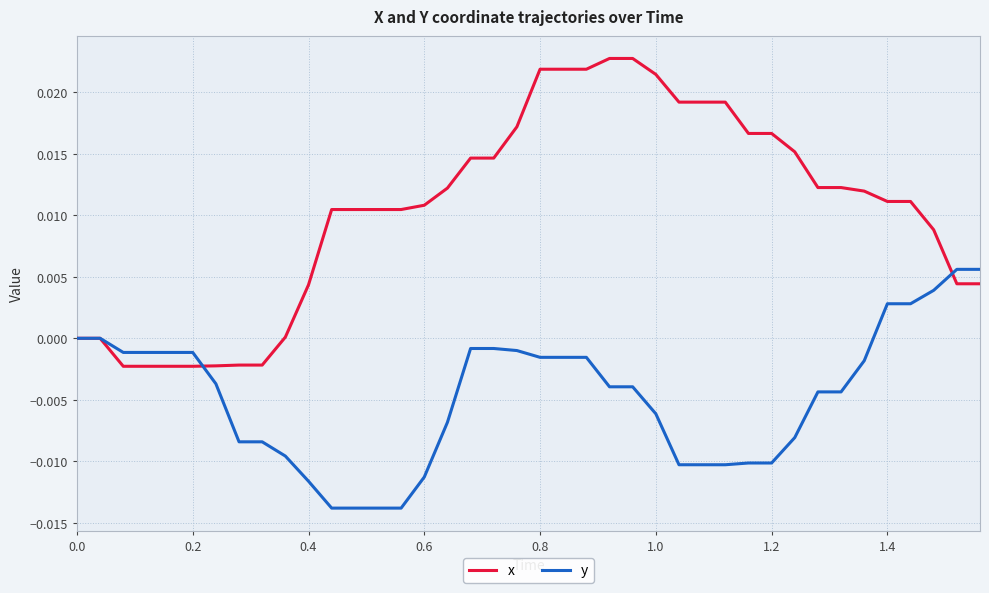

How many lines are shown in the chart?

2